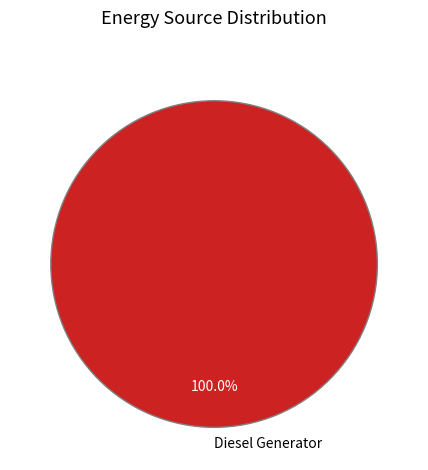

Which category accounts for the majority?

Diesel Generator